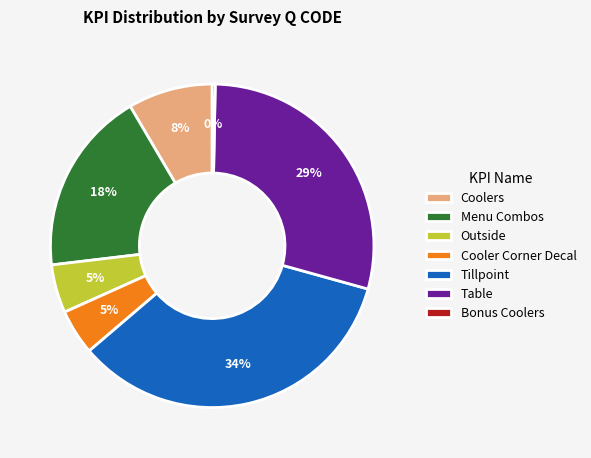

To the nearest percent, what is the average slice percentage?

14%